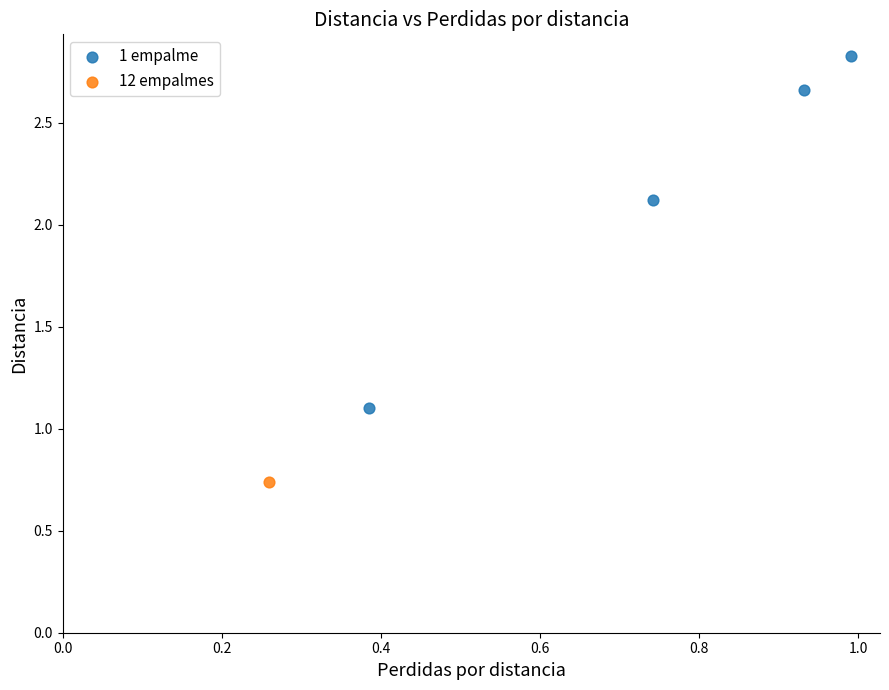

What are all the series names shown in the legend?

1 empalme, 12 empalmes